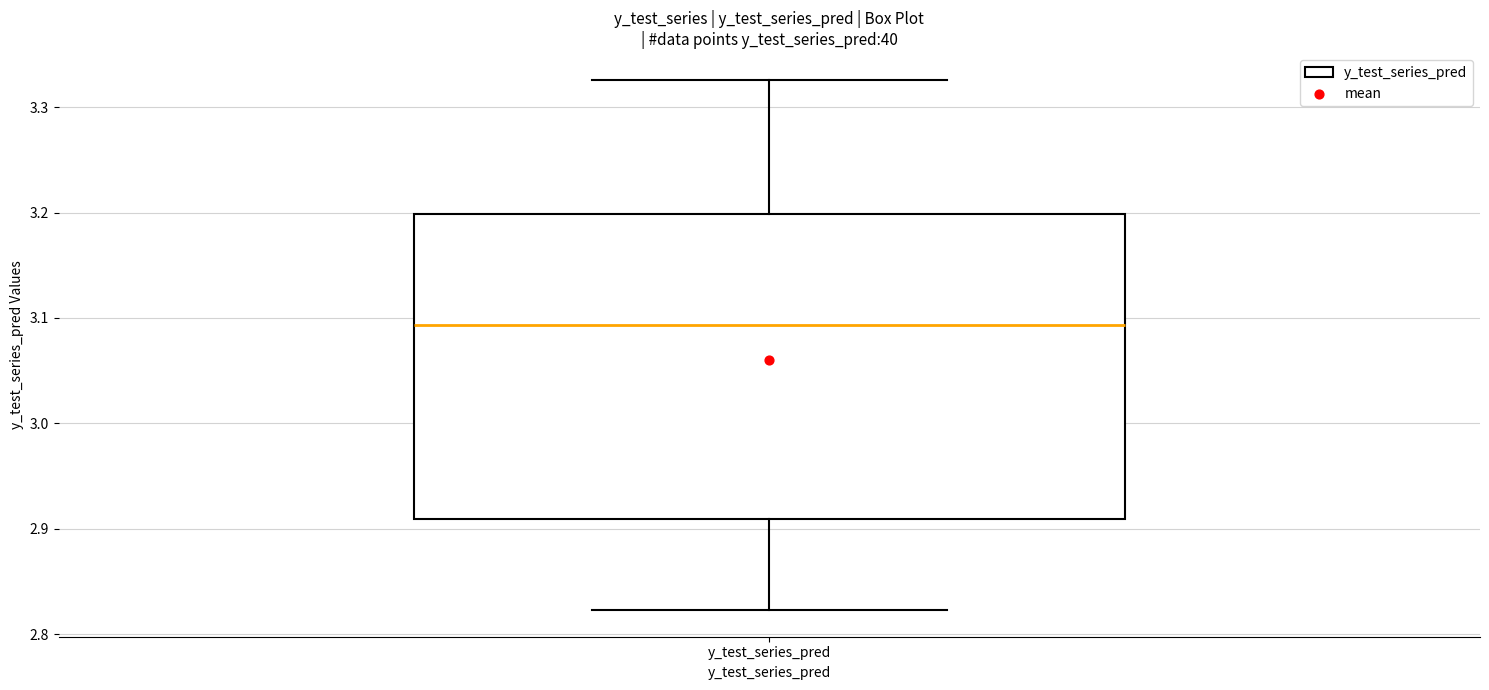

Read this box plot against the y-axis: the position of the median line, the range covered by the box, and the ends of both whiskers. The values are not printed on the chart, so give them approximately, as read against the axis.

median 3.09, box 2.91 to 3.20, whiskers 2.82 to 3.33